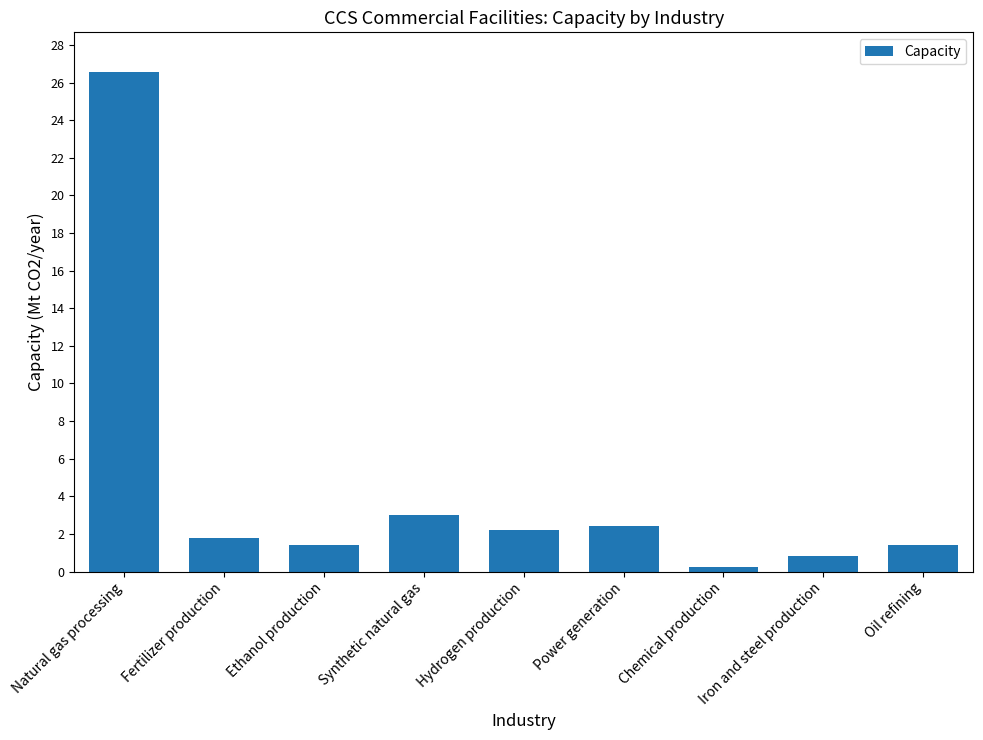

Between Ethanol production and Natural gas processing, which is larger?

Natural gas processing